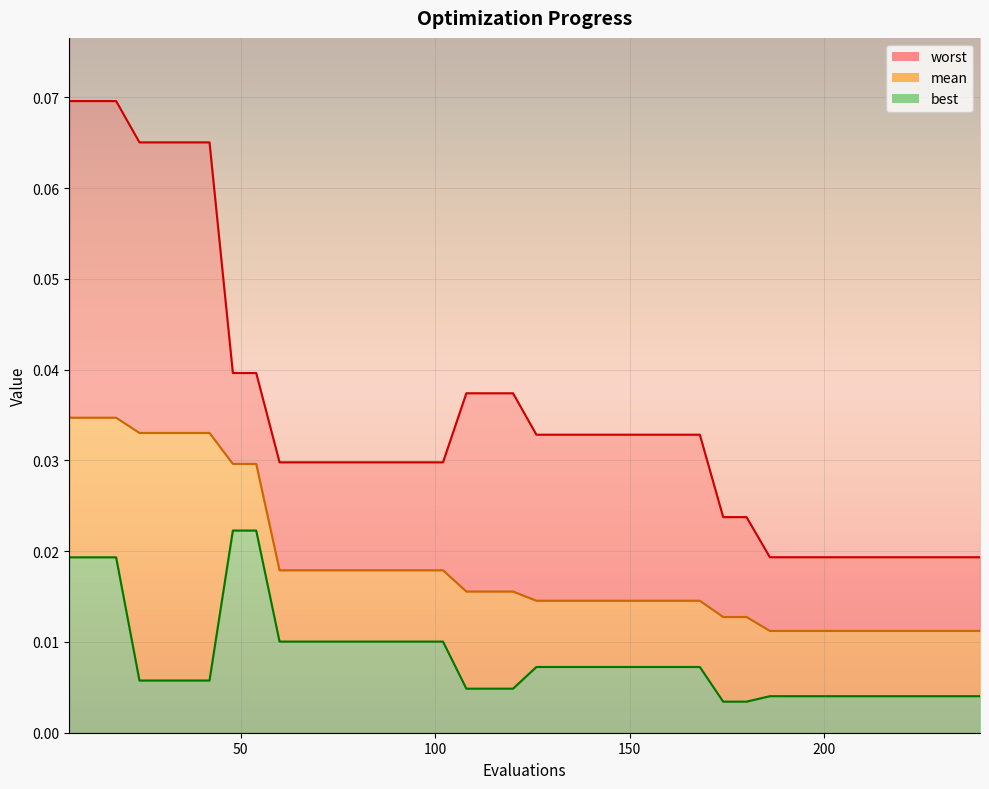

Rank the series by their maximum value, from lowest to highest.

best, mean, worst